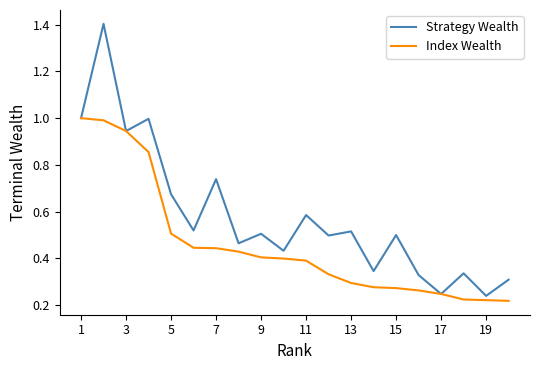

Which series has the largest total across all categories?

Strategy Wealth